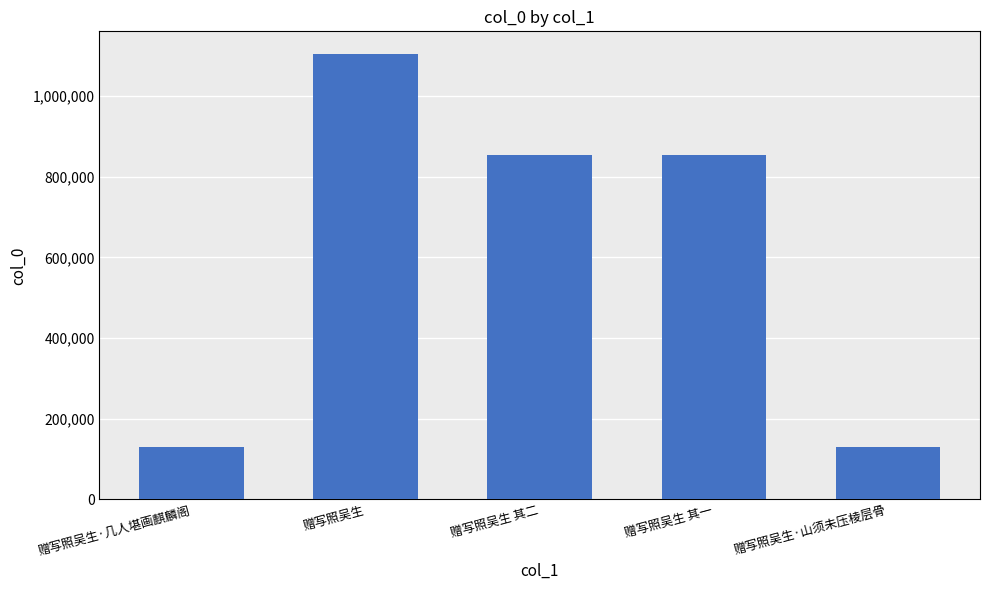

What is the value of the 1st bar from the left?

130236